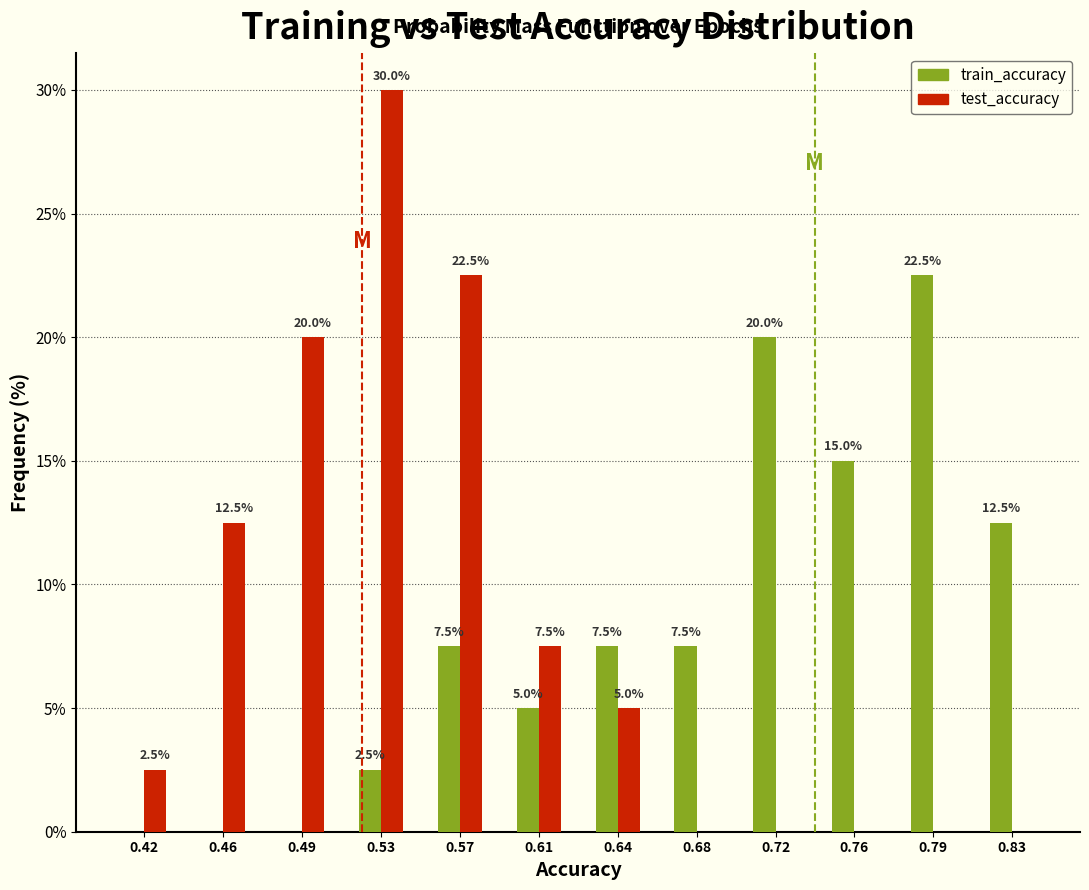

In the test_accuracy series, which range on the x-axis has the tallest bar?

0.515 to 0.550